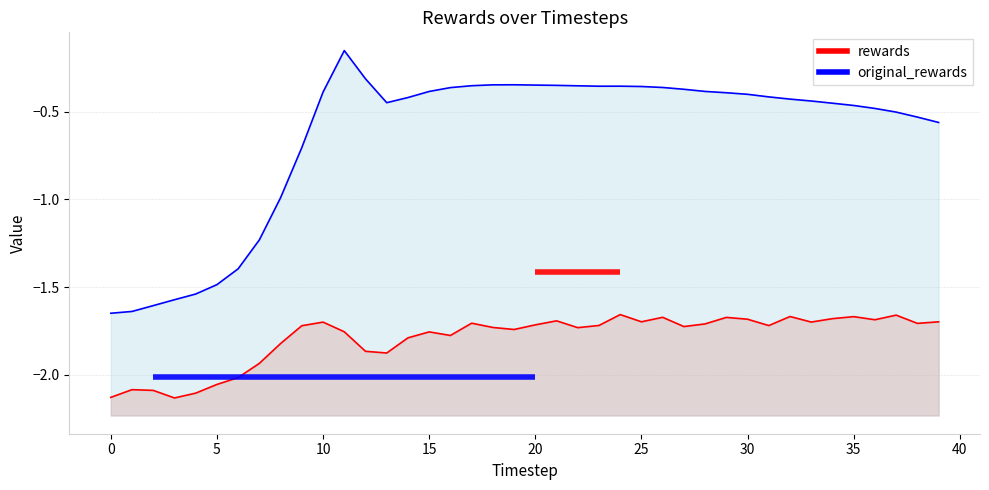

In original_rewards, how many points are higher than both neighbors (excluding endpoints)?

3